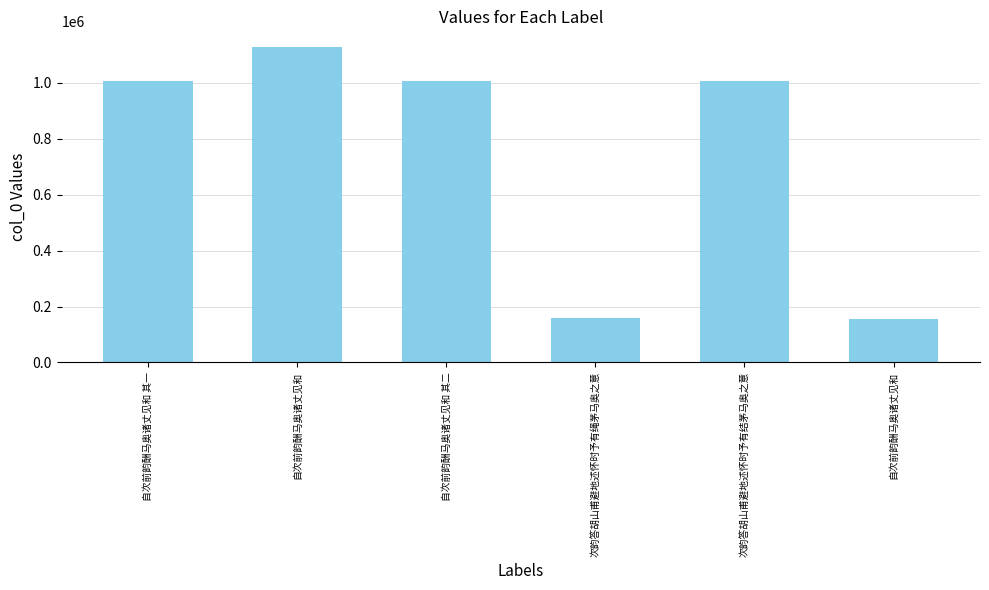

True or false: the data shows 1382716 at 自次前韵酬马奥诸丈见和 其二.

False